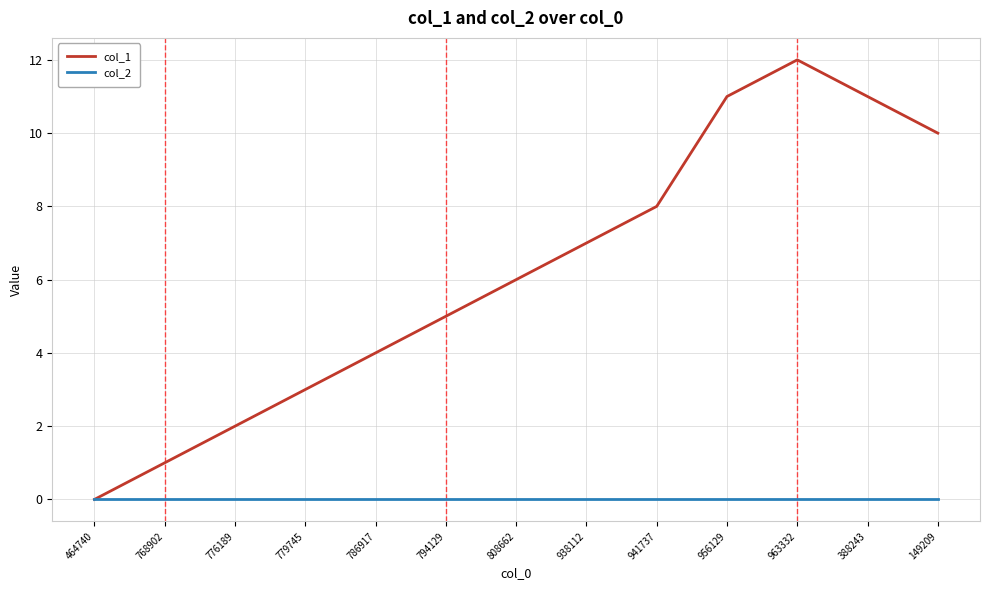

Which series has the widest spread of values?

col_1